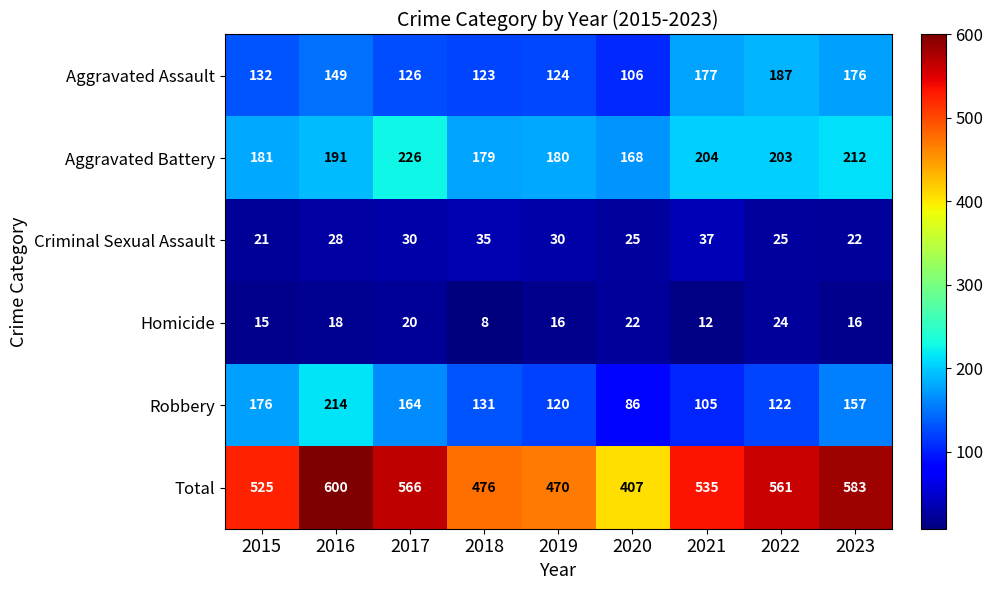

True or false: Homicide has a value of 22 at 2020.

True